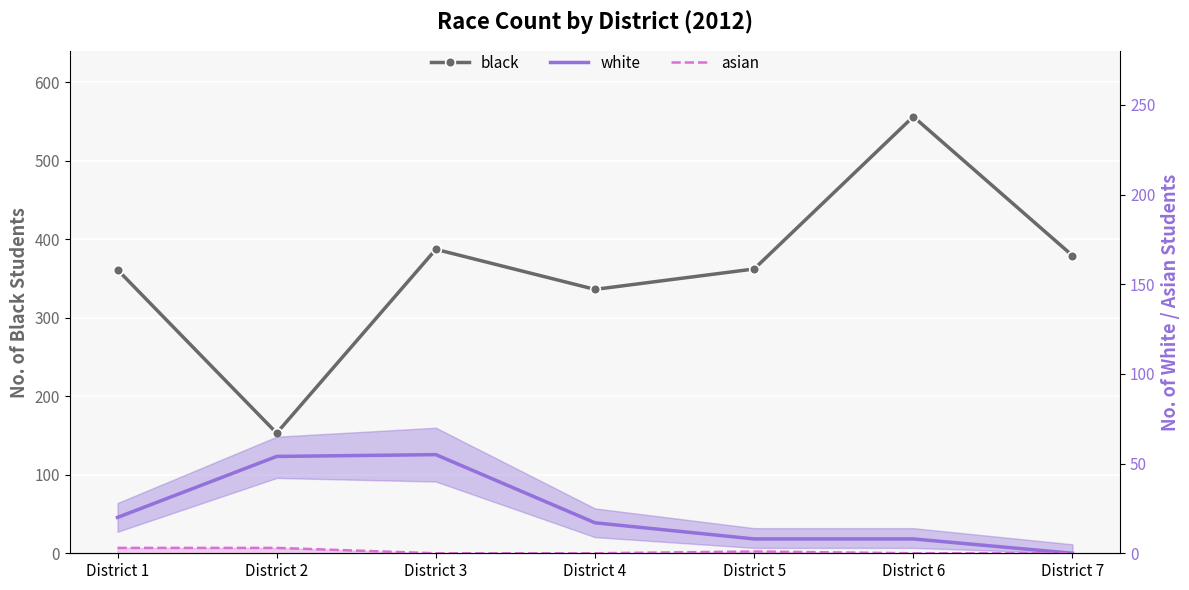

True or false: white and asian intersect in this chart.

False